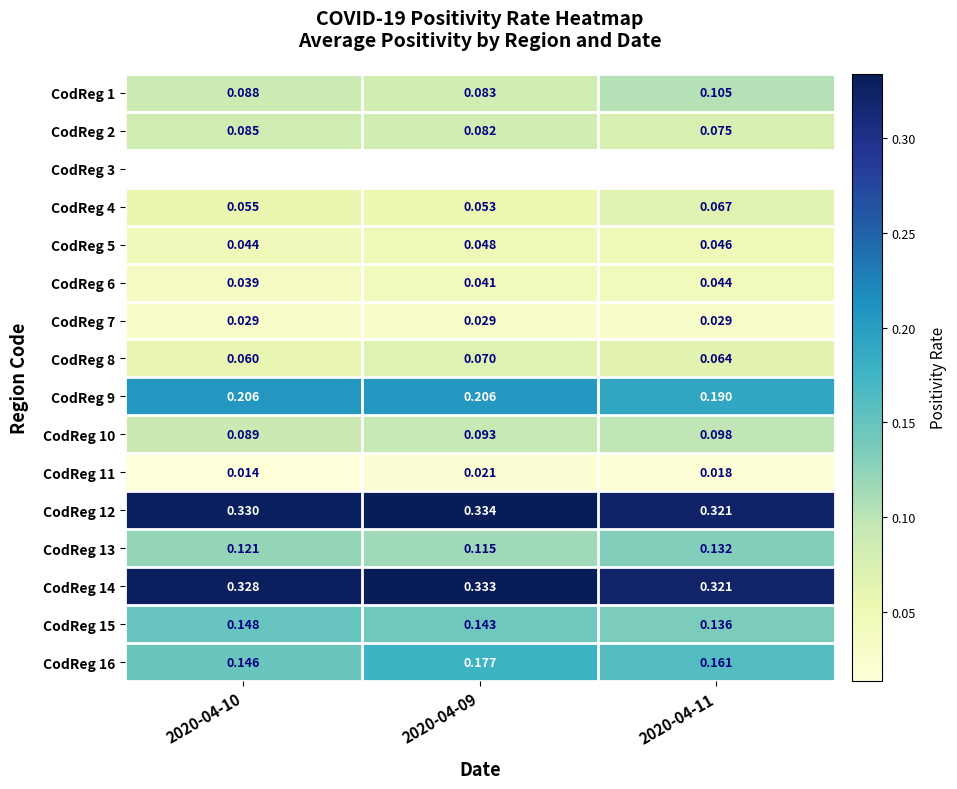

Is the value of CodReg 15 at 2020-04-10 greater than the value of CodReg 2 at 2020-04-09?

Yes